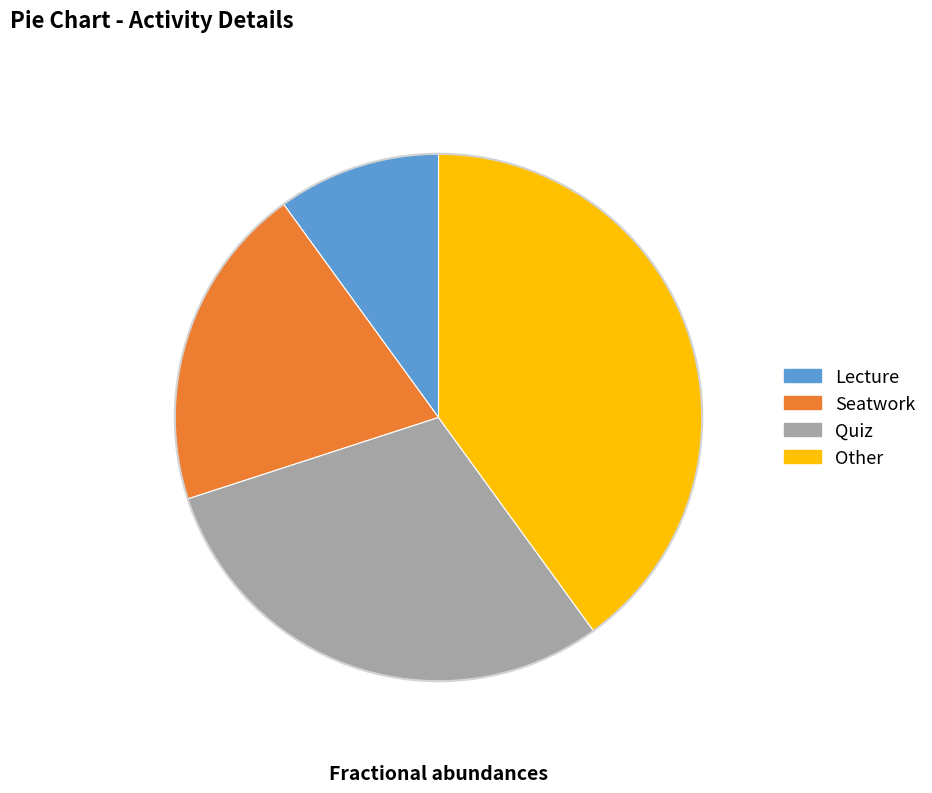

Which has a higher value, Seatwork or Lecture?

Seatwork